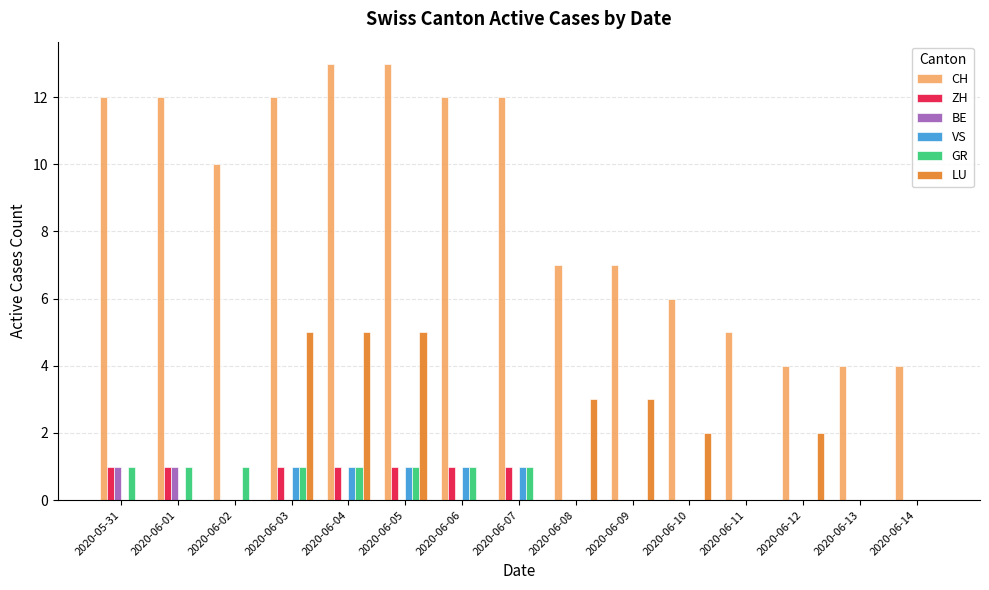

Which series changed the most between 2020-06-02 and 2020-06-06?

CH